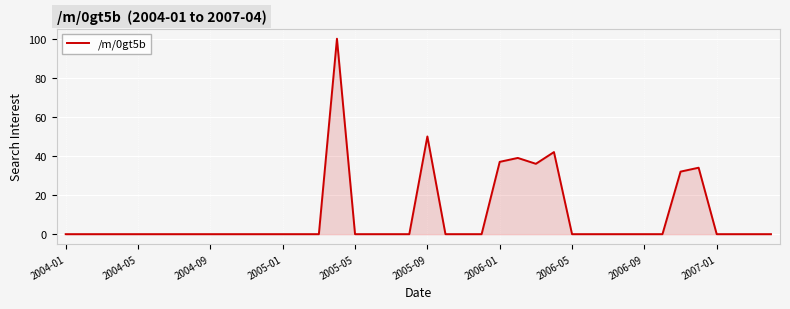

What is the sum of all values?

370